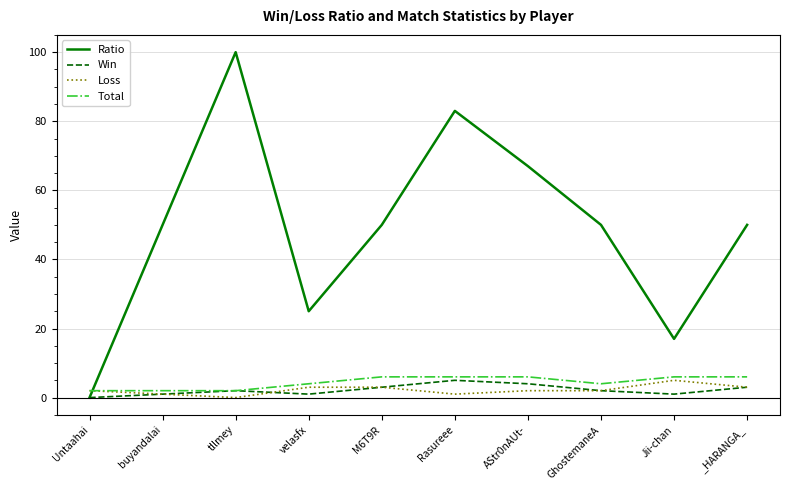

What is the maximum value shown in the chart?

100